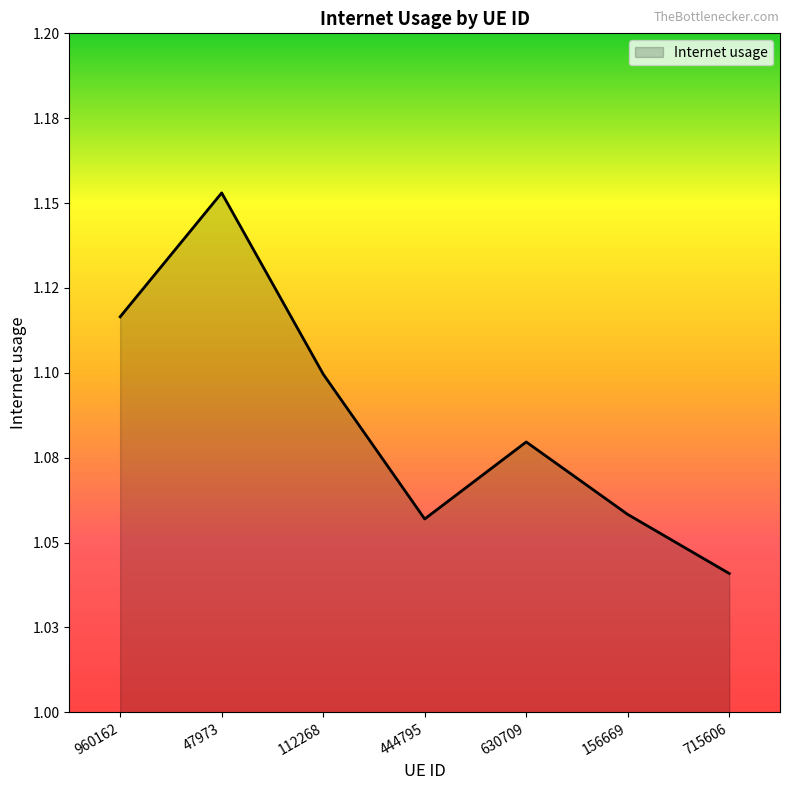

Does the chart display data point markers on the line(s)?

No